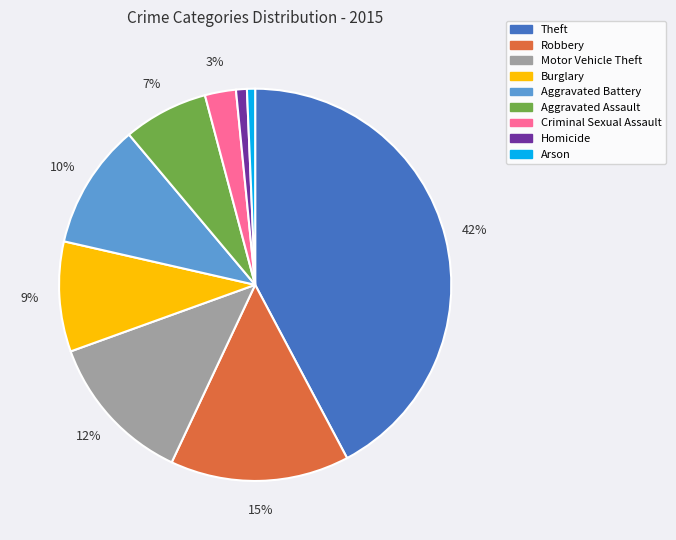

What is the largest slice in the pie chart?

Theft